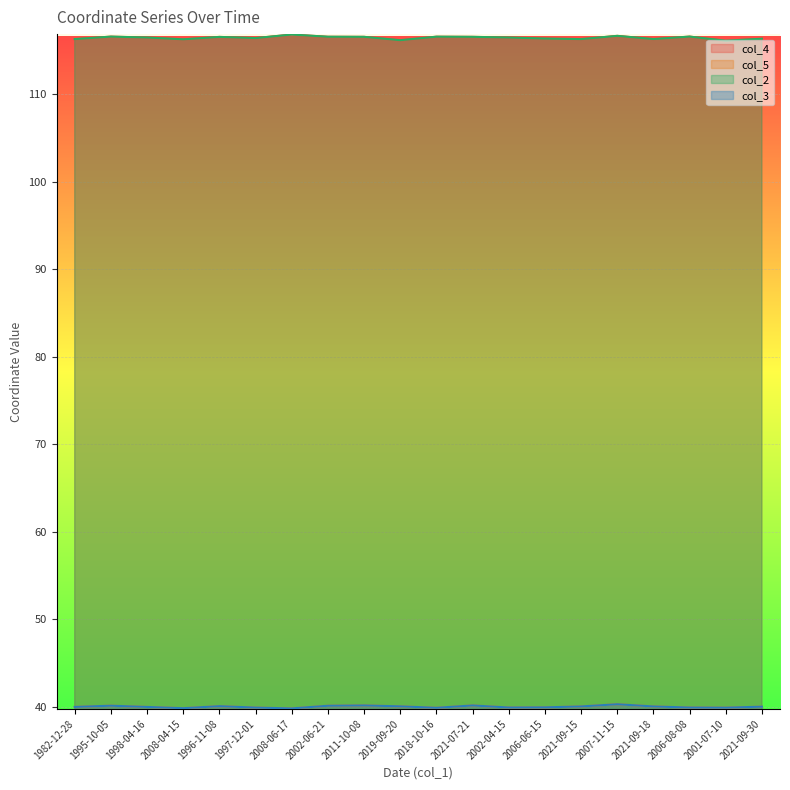

What is the label of the 18th point from the right?

1998-04-16